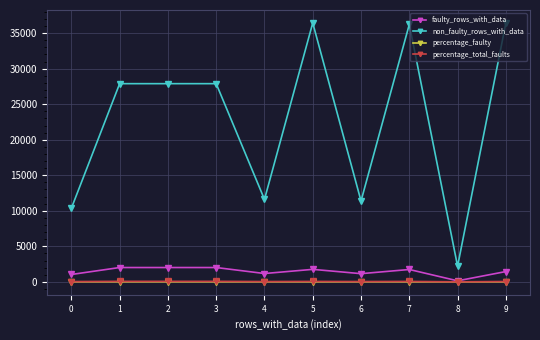

Is it true that percentage_total_faults equals 40.3 at 6?

True